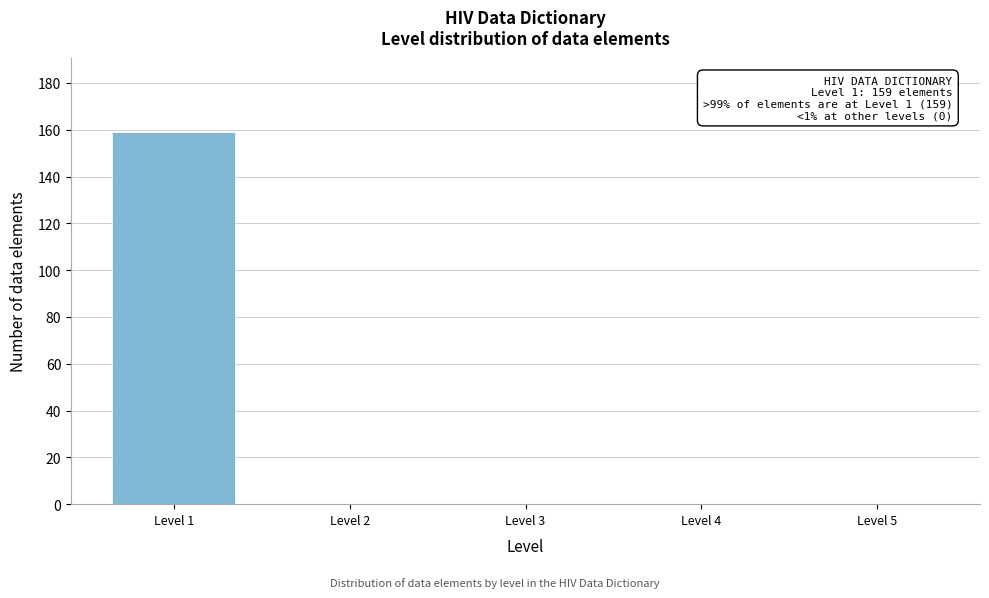

Reading left to right, what are all the values shown in this chart?

Level 1=159	Level 2=0	Level 3=0	Level 4=0	Level 5=0